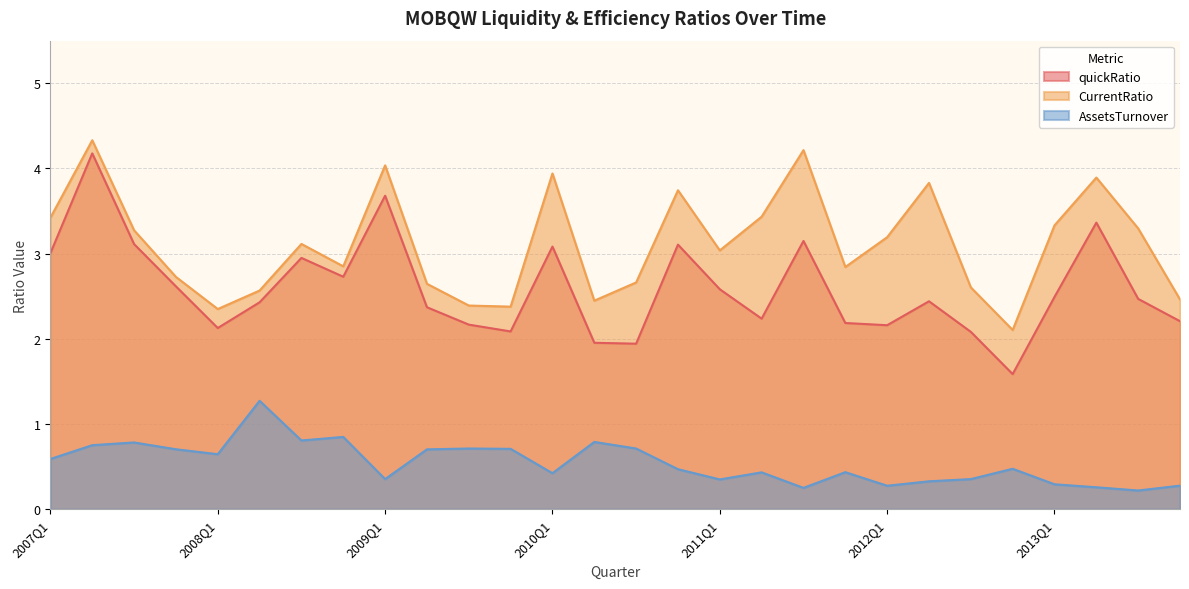

What is the smallest value displayed?

0.2